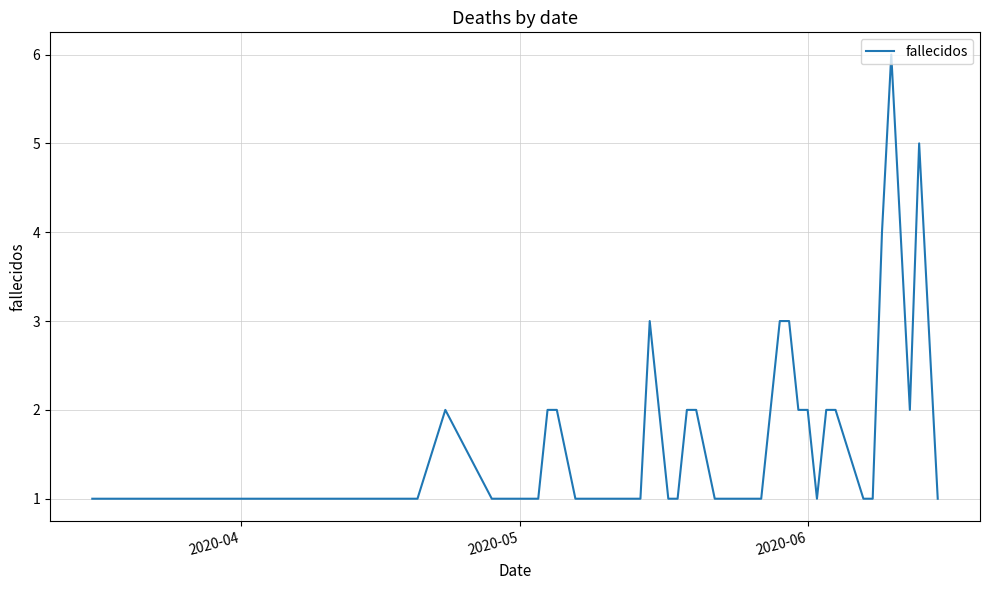

What is the greatest value displayed?

6